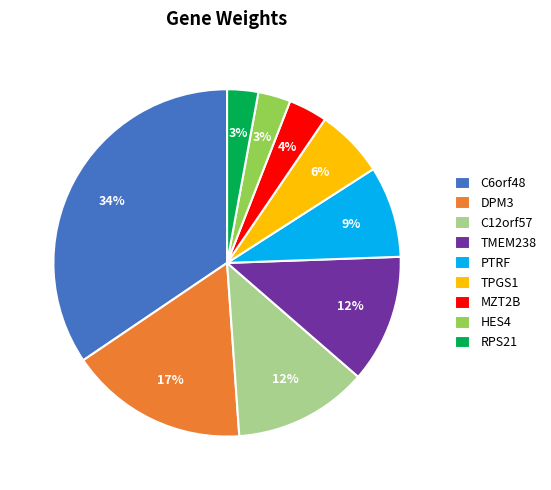

The TMEM238 slice represents 1% of the pie. True or false?

False